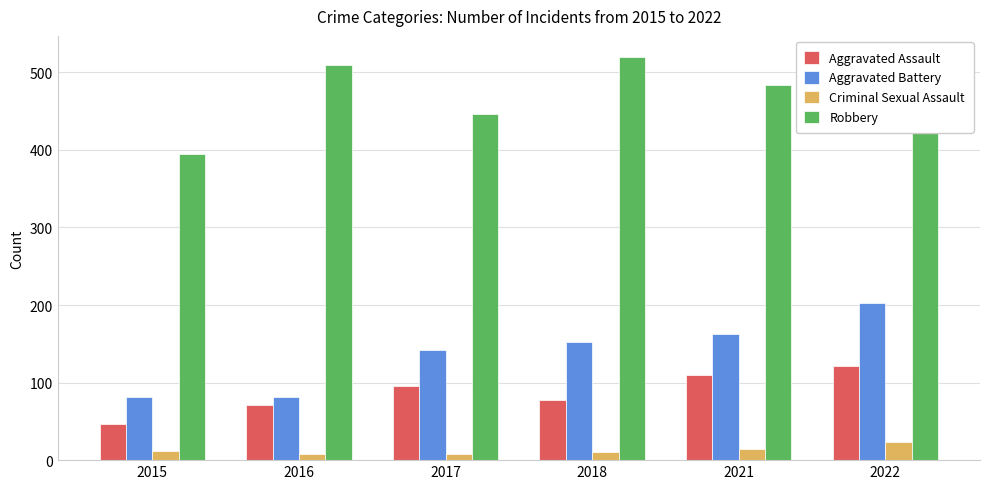

At which category is the sum across all series the highest?

2022